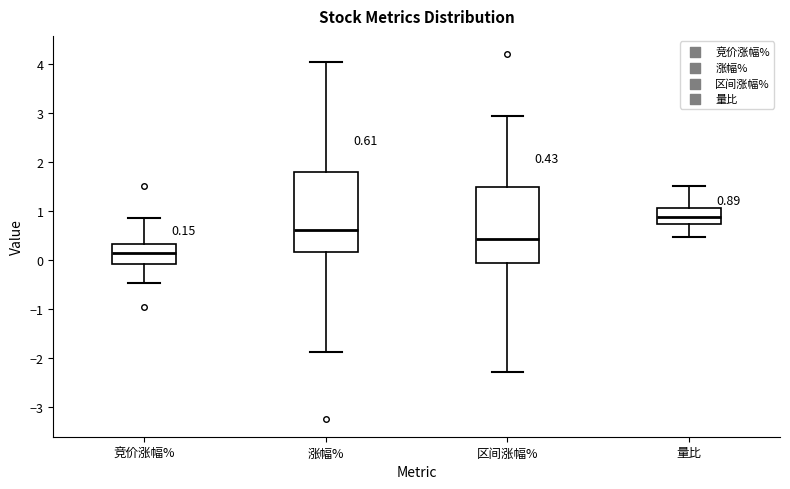

Which box's median line is the highest?

量比